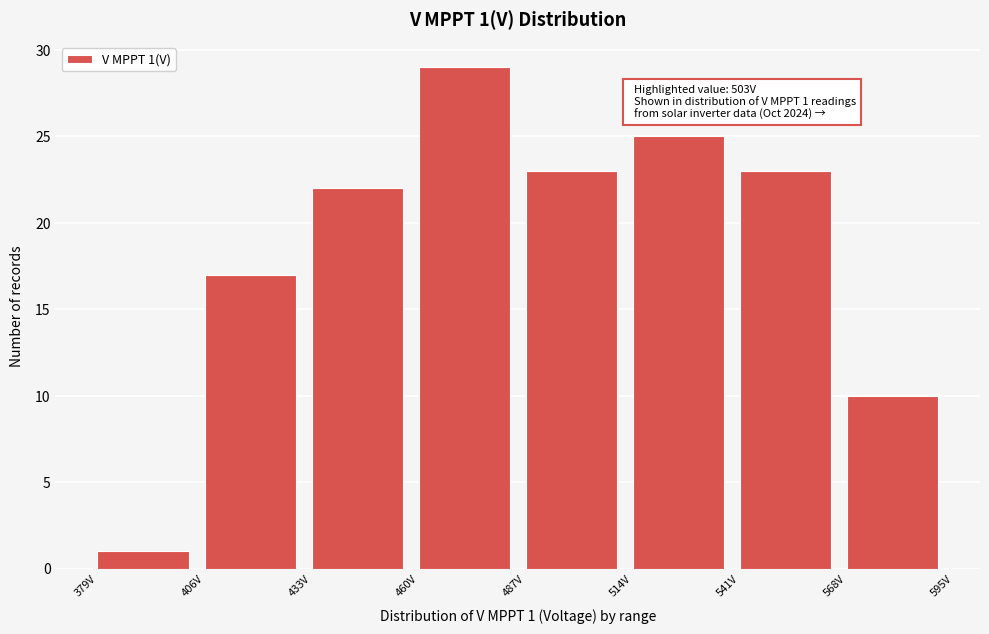

Over which range of the x-axis is the bar tallest?

460 to 487